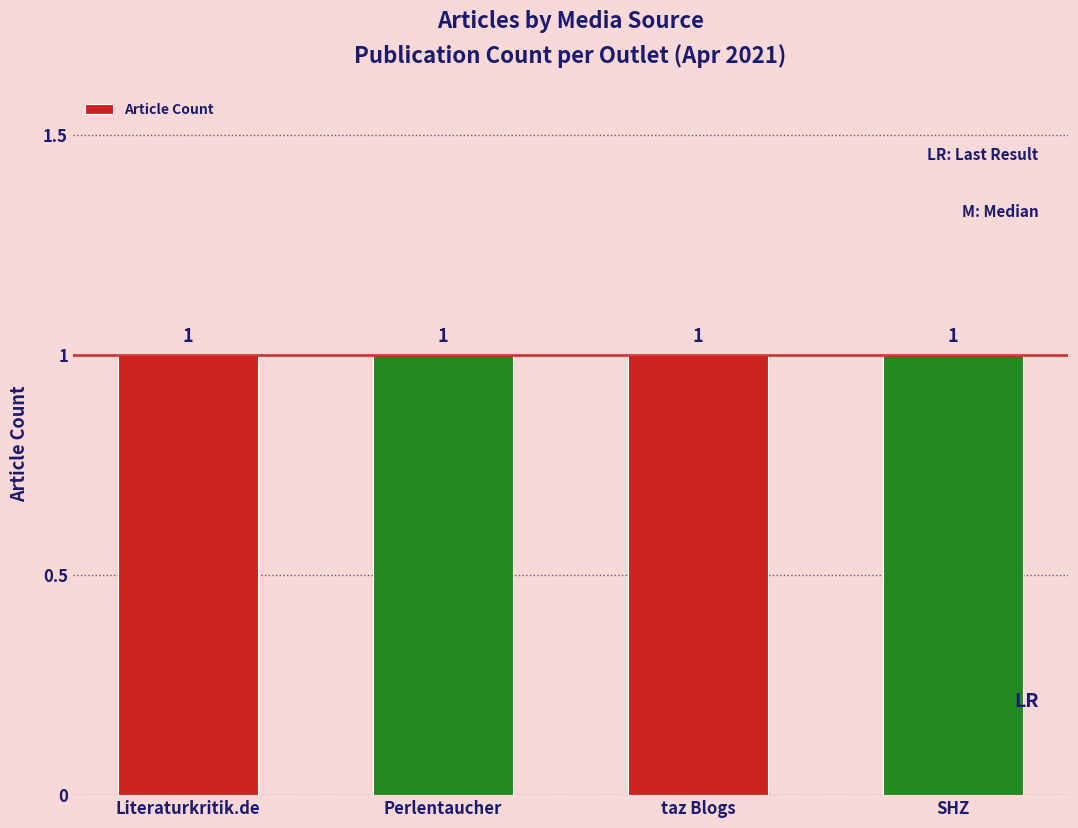

Does the chart contain stacked bars?

No